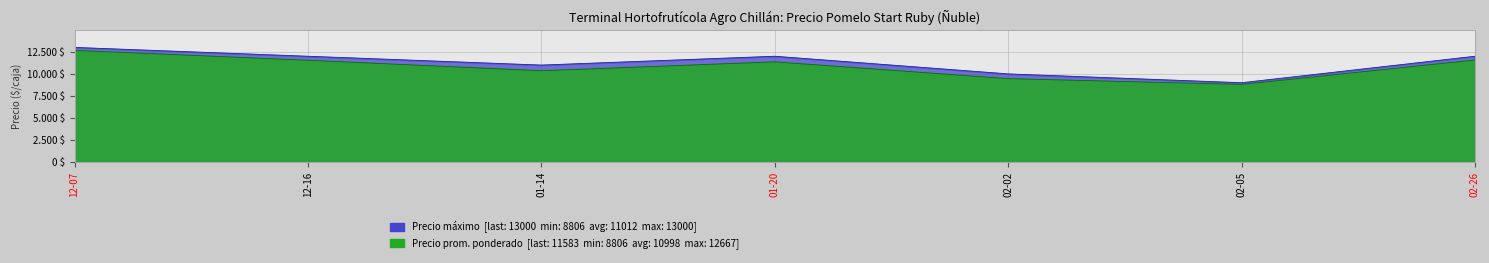

What is the minimum value shown in the chart?

8806